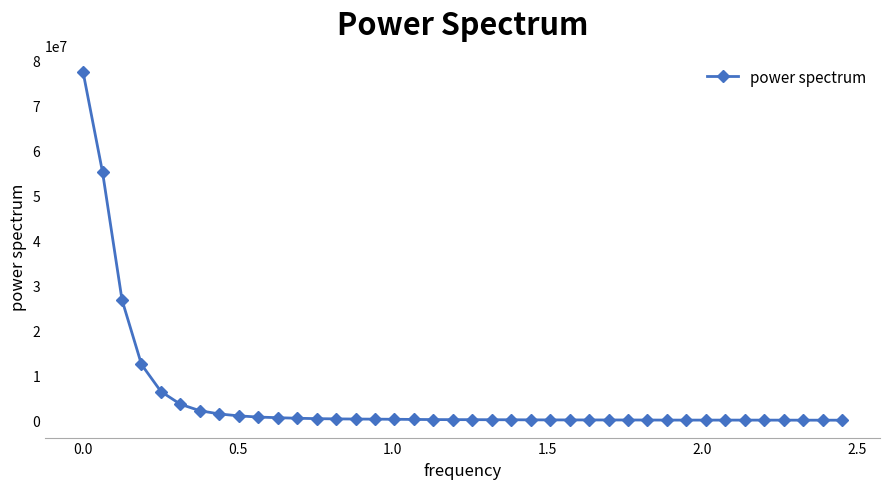

How many lines are shown in the chart?

1